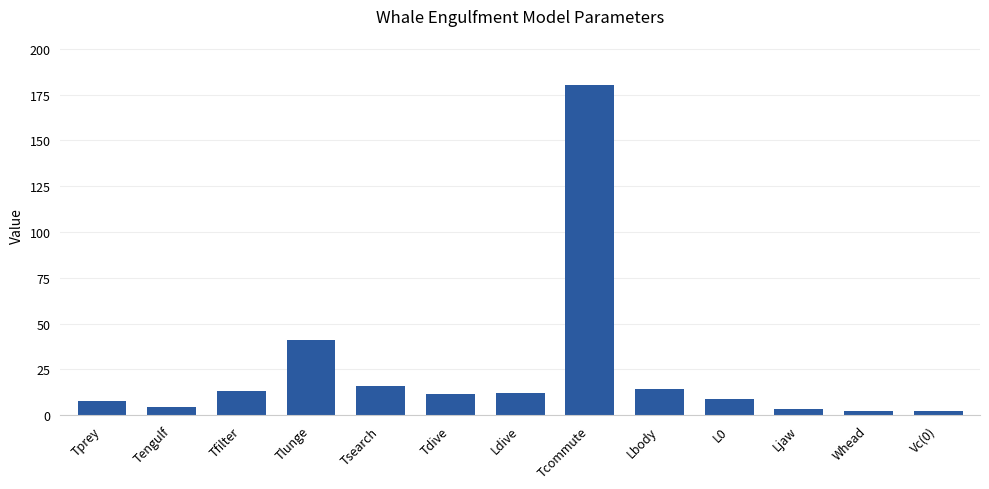

True or false: the data shows 6.9 at Tsearch.

False